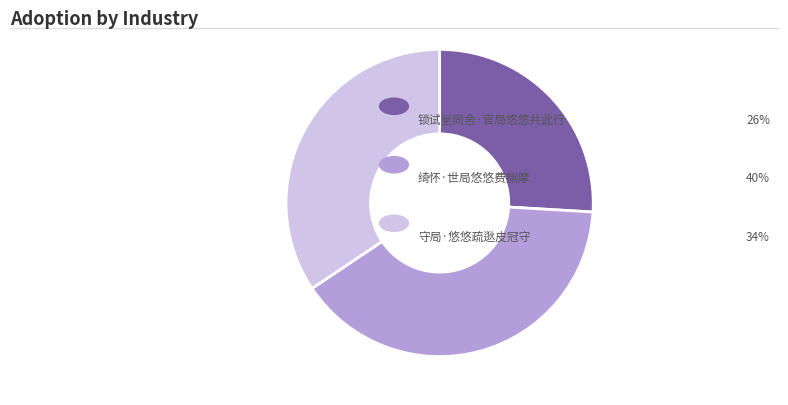

Is there a majority slice in this chart?

No